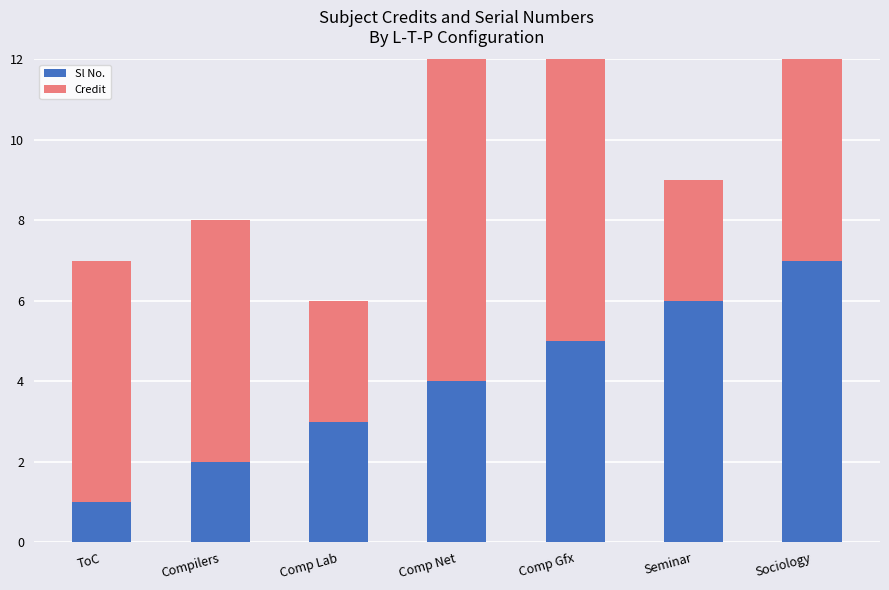

At which category is the sum across all series the highest?

Comp Gfx